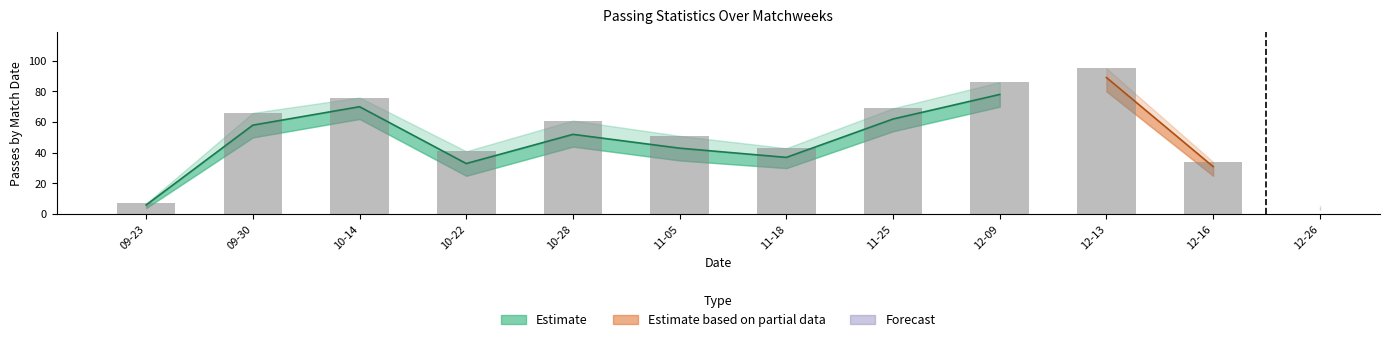

What is the spread (max minus min) of values at 2017-12-13?

15